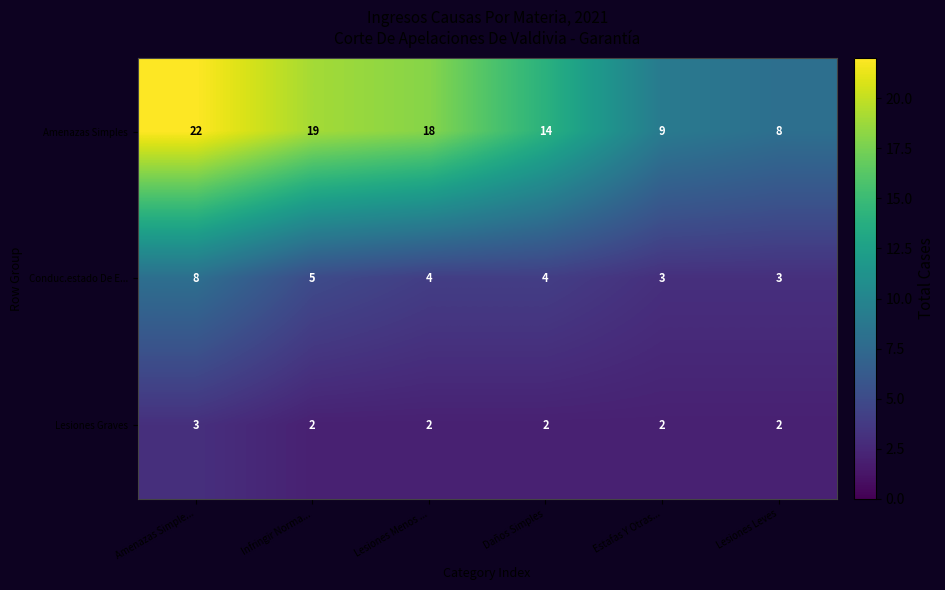

How many Lesiones Graves values are between 2 and 3?

6